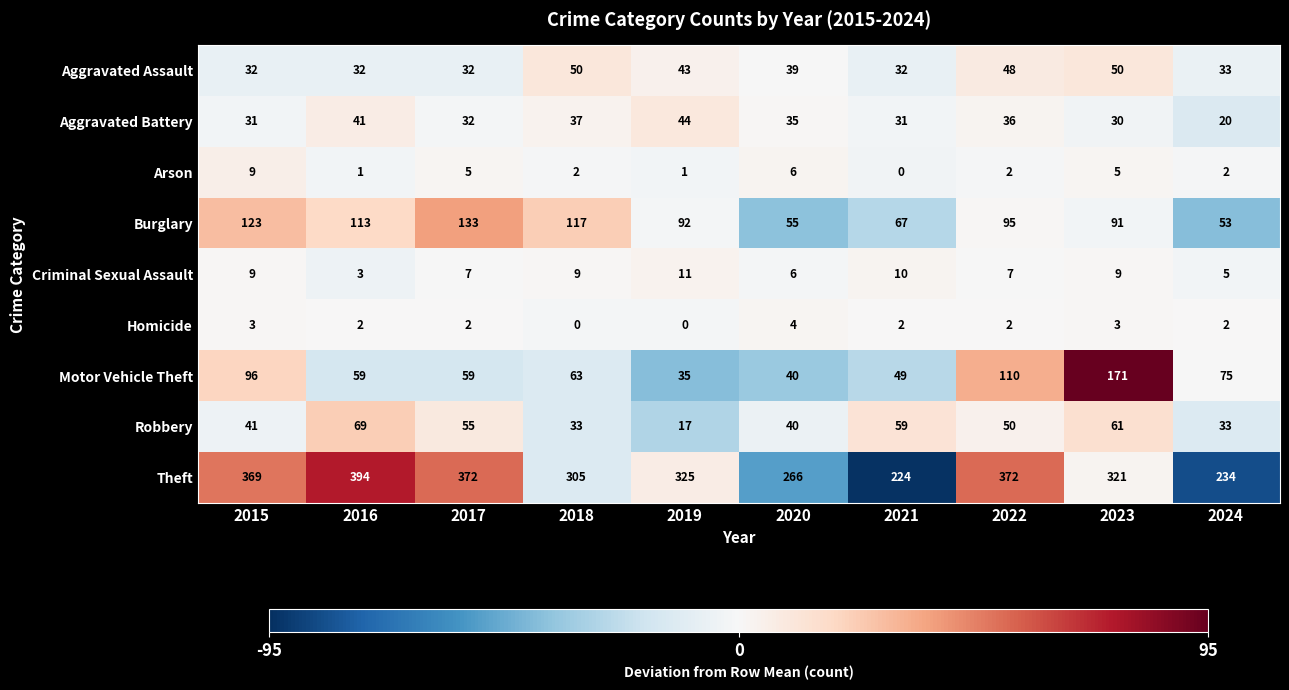

Count the number of categories in the chart.

10